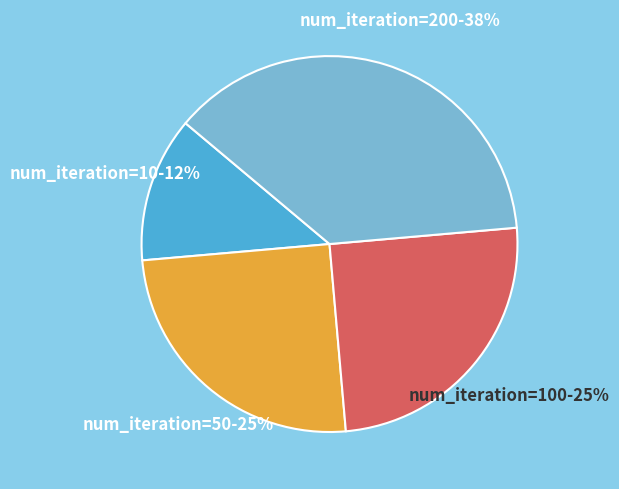

Which slice is the smallest?

num_iteration=10